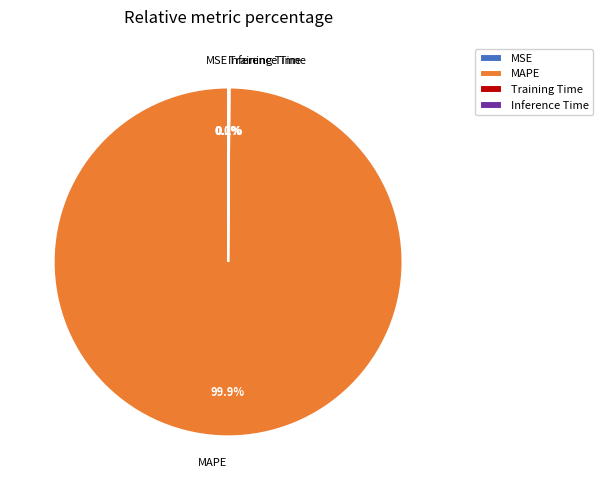

Does MAPE account for over 50% of the chart?

Yes